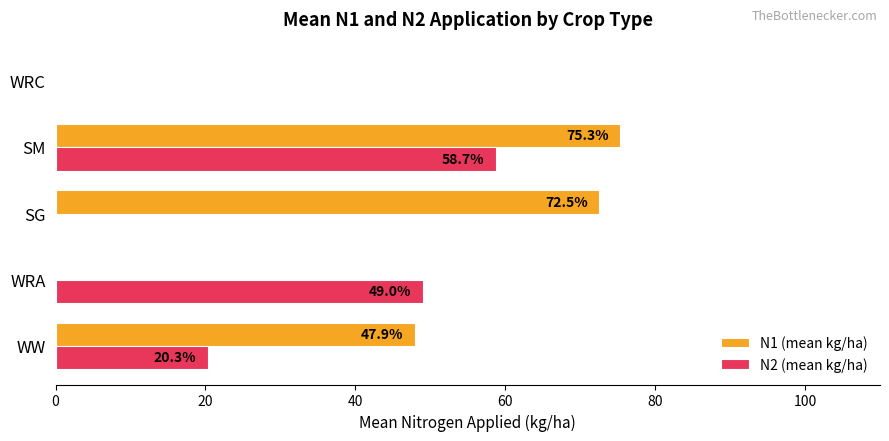

What is the greatest value displayed?

75.3